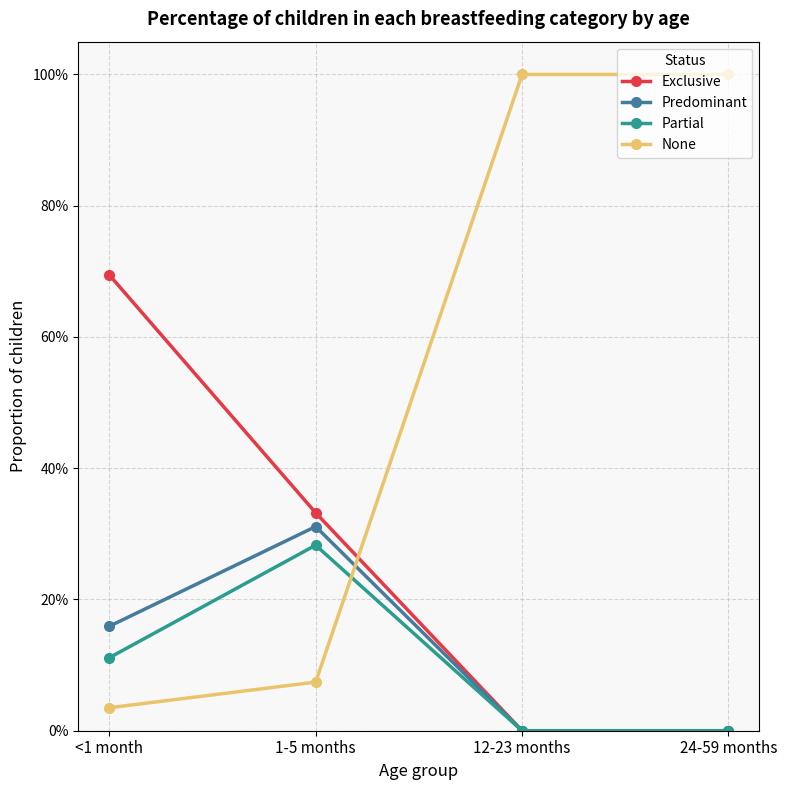

At which label is Predominant closest to 0?

12-23 months